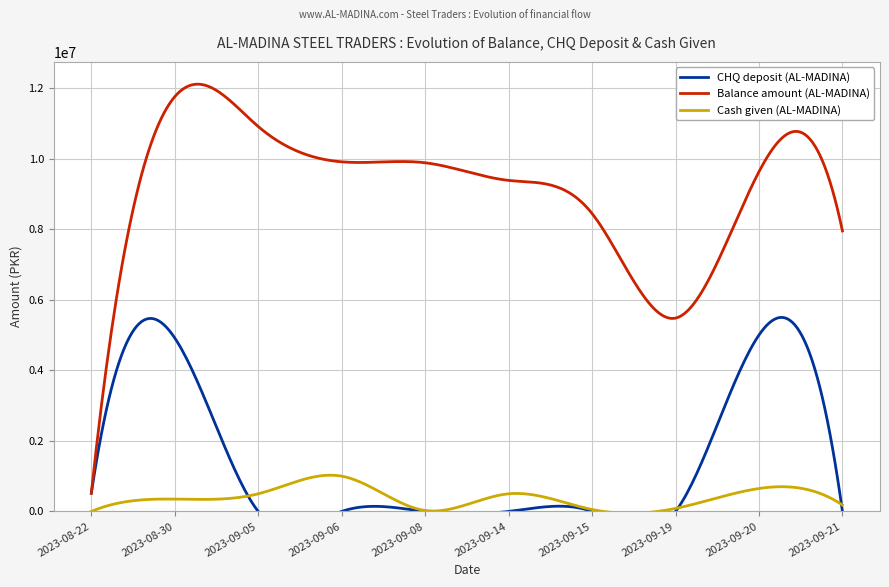

How many data points in Balance amount (AL-MADINA) are less than 9628764?

5